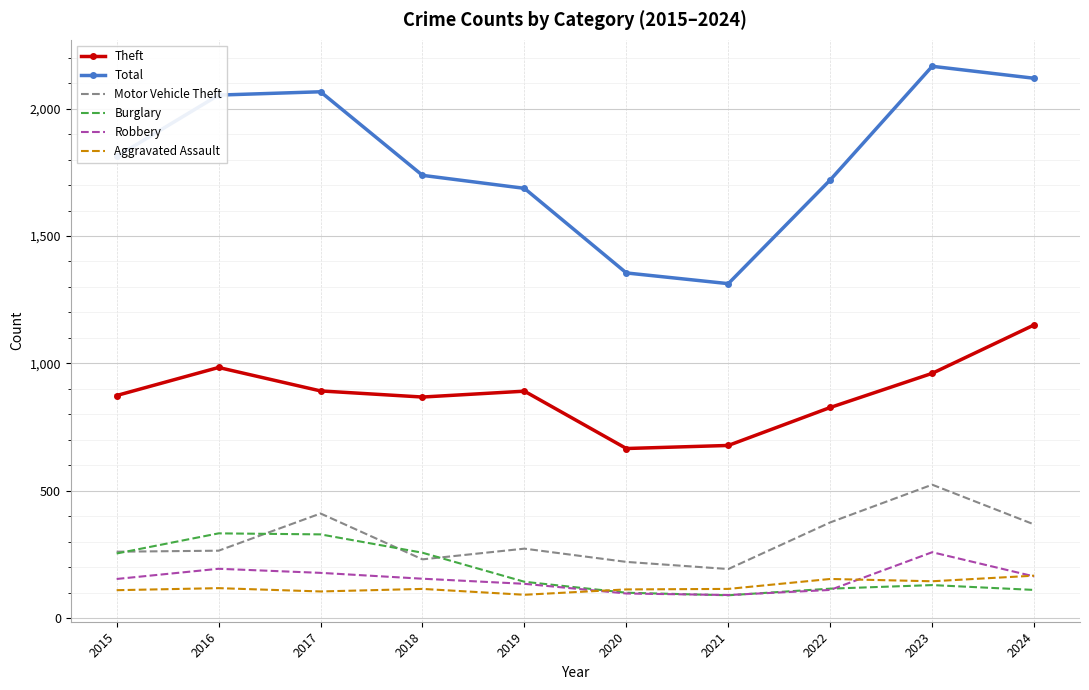

What is the sum of the Motor Vehicle Theft values at 2020 and 2022?

597